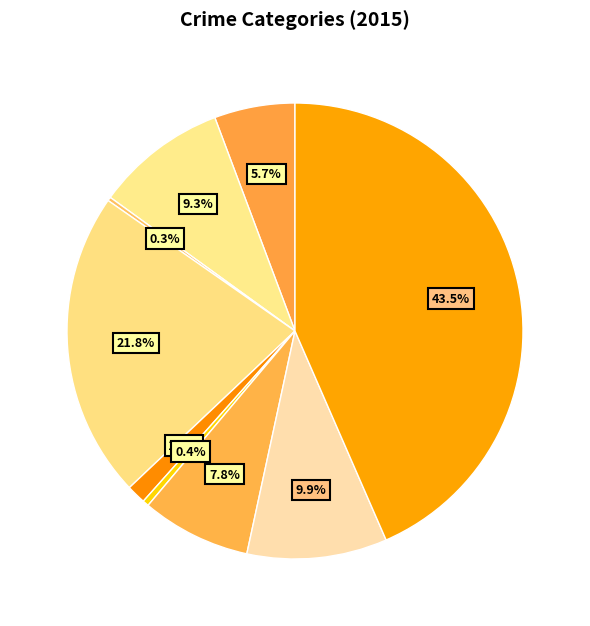

Rank the categories by value from lowest to highest.

Arson, Homicide, Criminal Sexual Assault, Aggravated Assault, Motor Vehicle Theft, Aggravated Battery, Robbery, Burglary, Theft